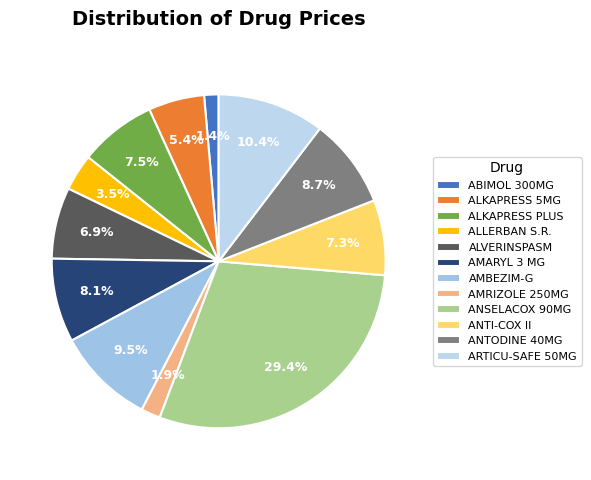

How many segments does this pie chart have?

12